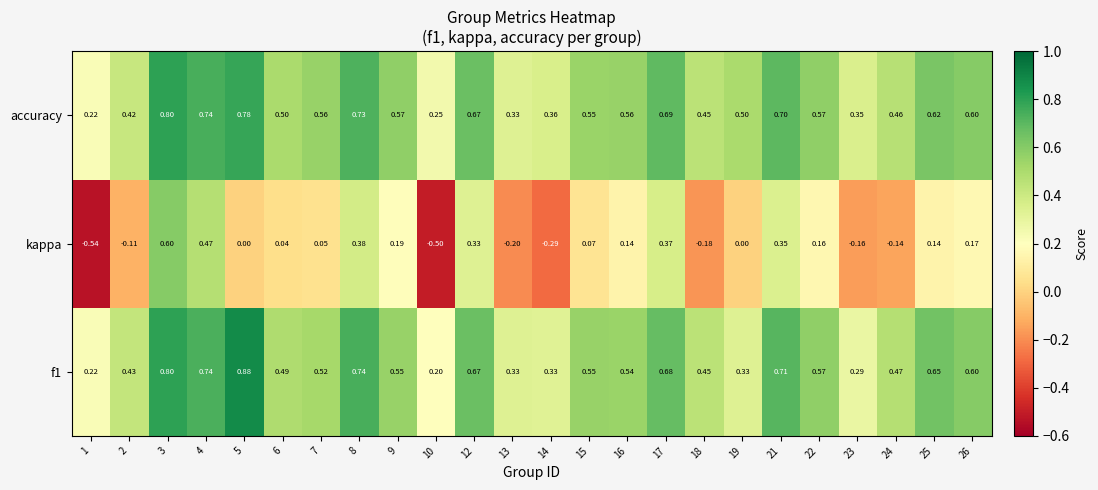

Between 16 and 21, which series saw the biggest shift?

kappa